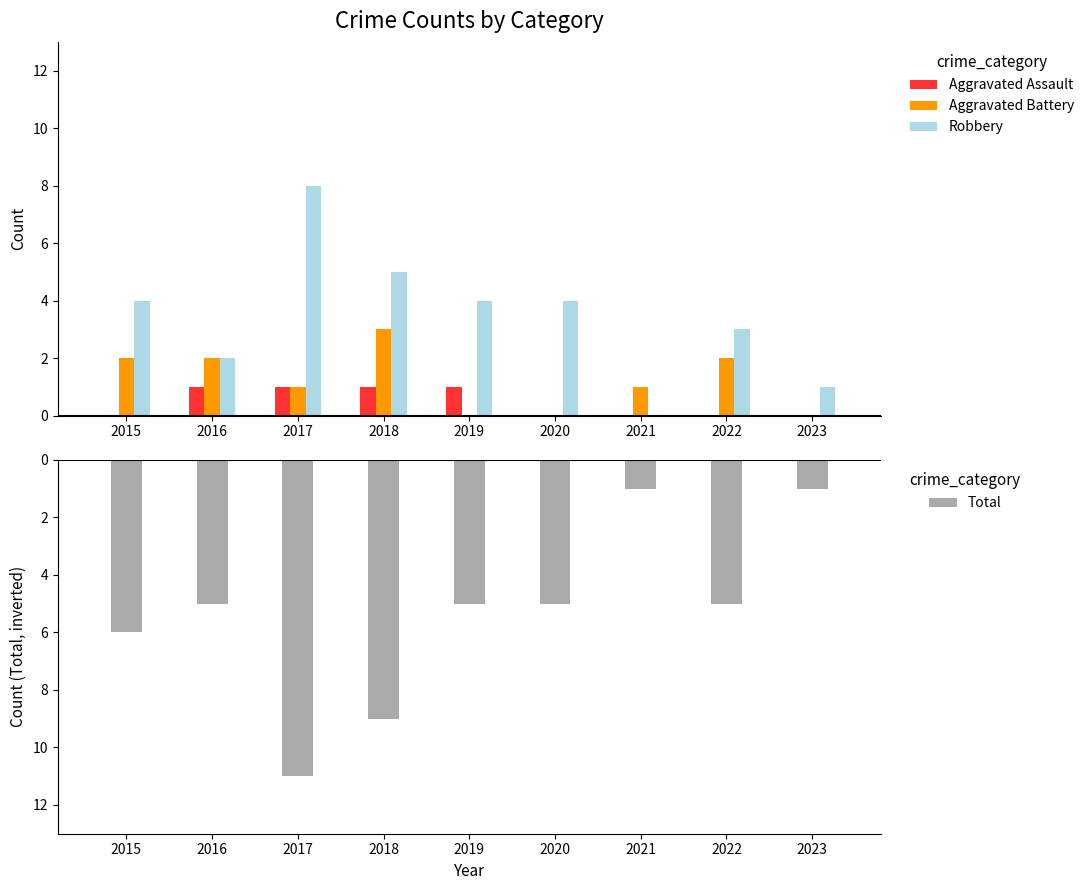

The Aggravated Assault series shows 1 at 2020. True or false?

False